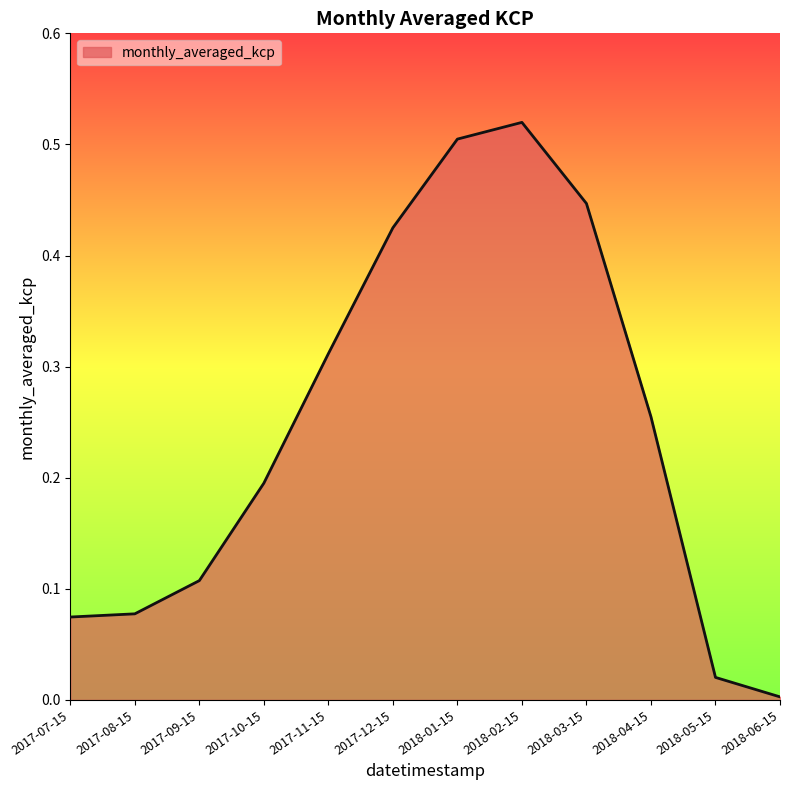

Where is the data nearest to the value 0?

2018-06-15